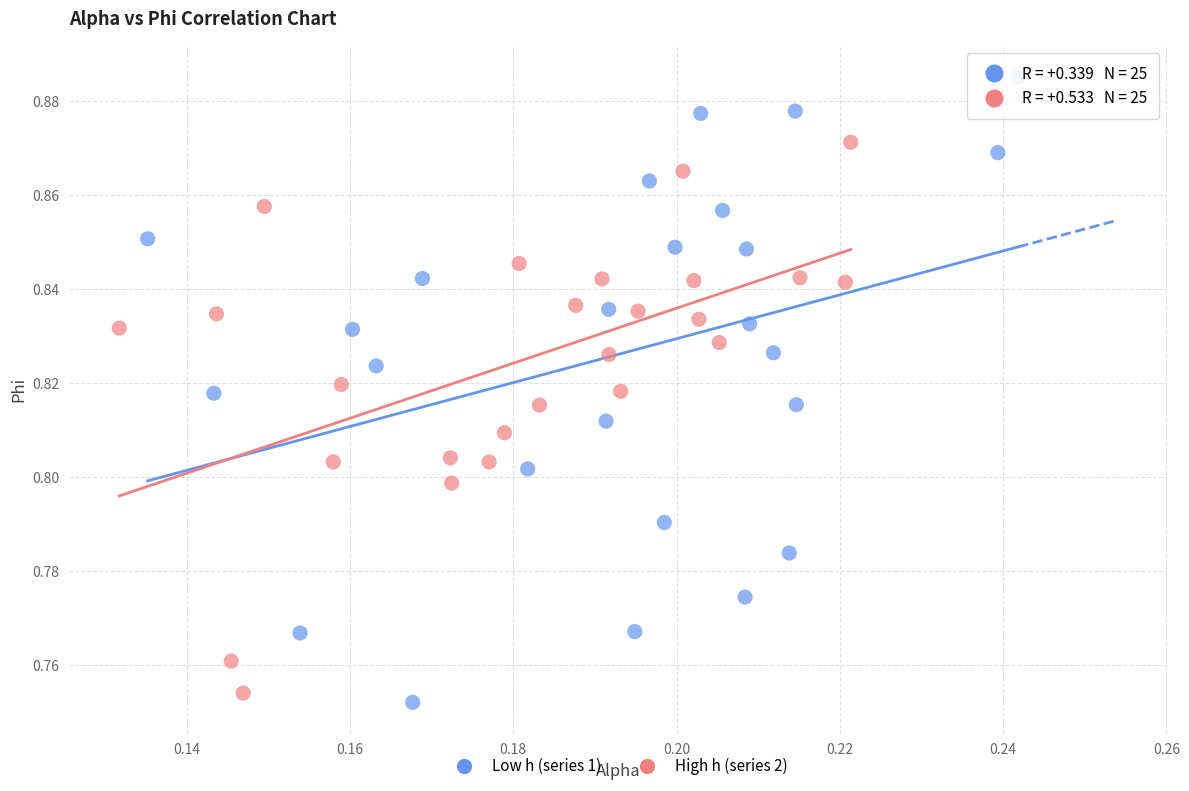

Which series reaches the maximum Y coordinate?

Low h (series 1)